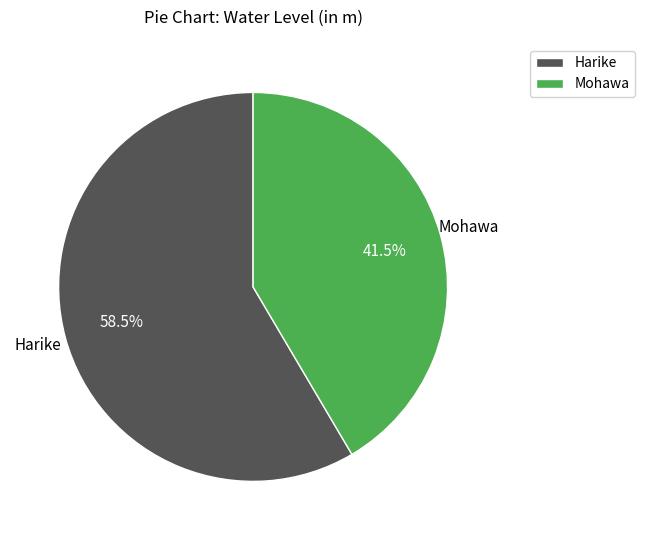

What is the ratio of the value at Harike to the value at Mohawa?

1.4